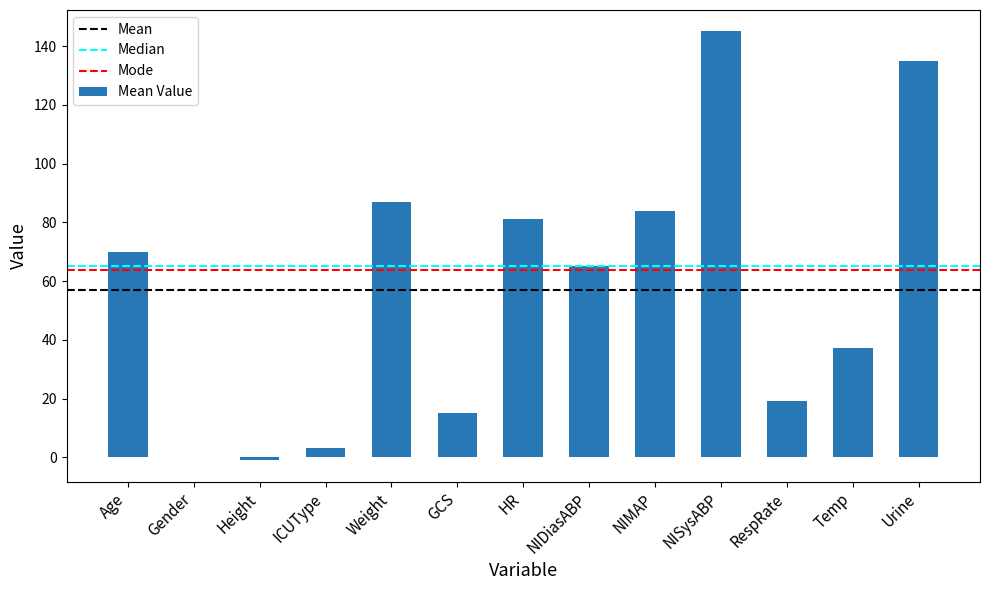

Is it true that the value at Age is 38.2?

False